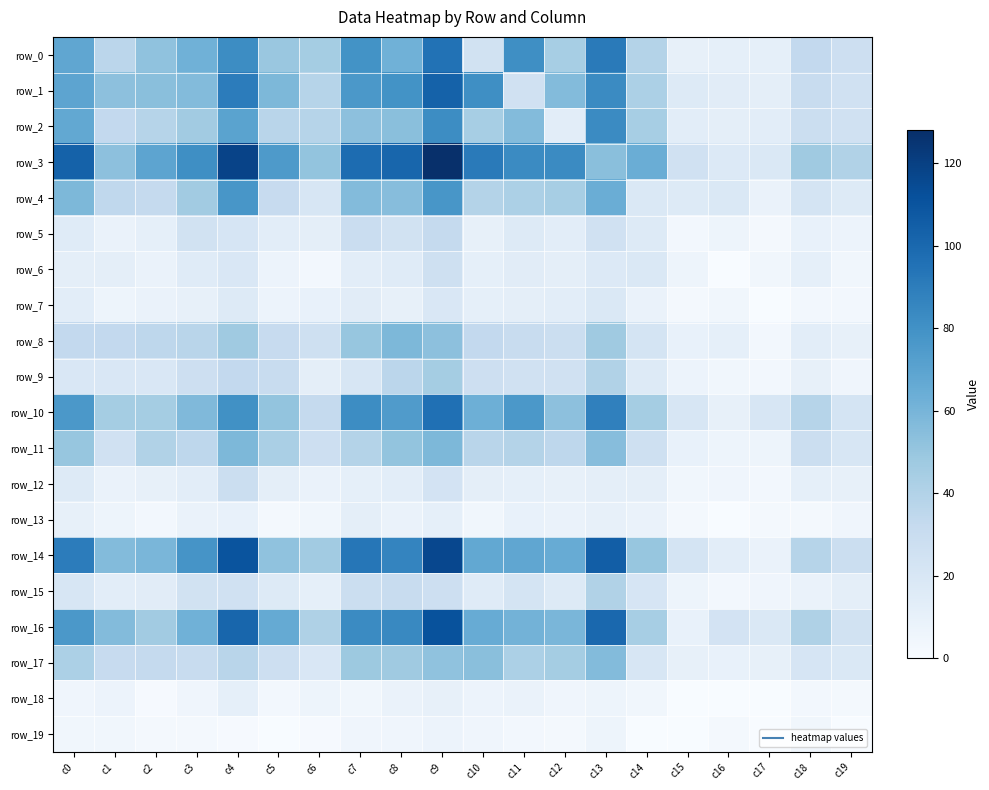

The row_17 series shows 70 at c11. True or false?

False